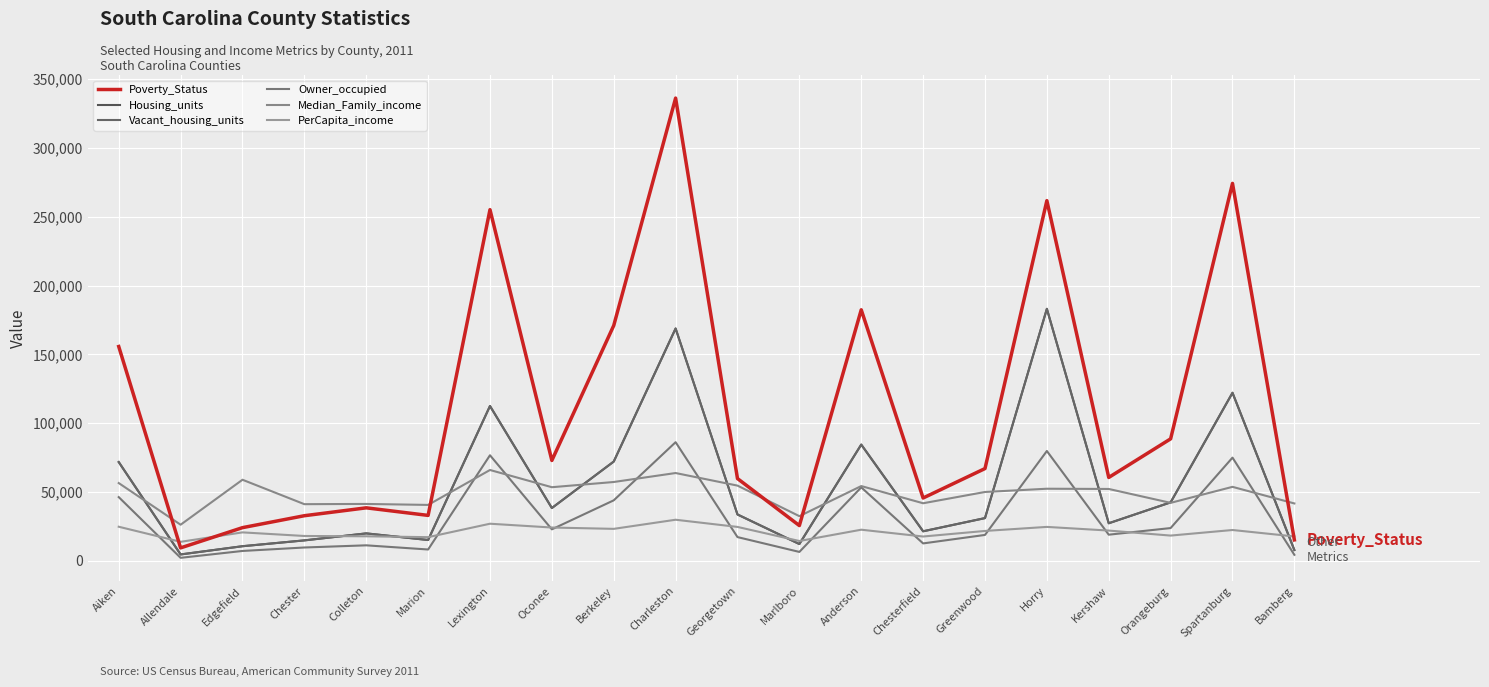

At which label does PerCapita_income first exceed 21865?

Aiken